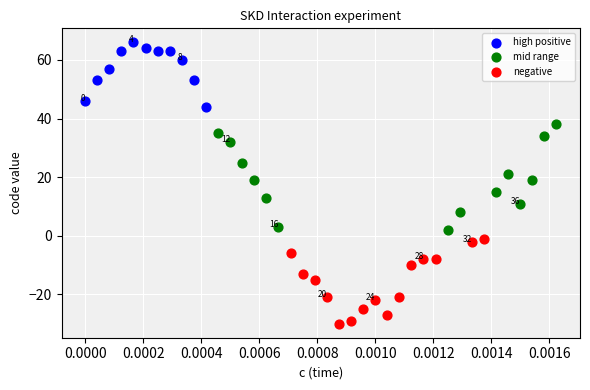

Which series has the largest Y range (max minus min)?

mid range